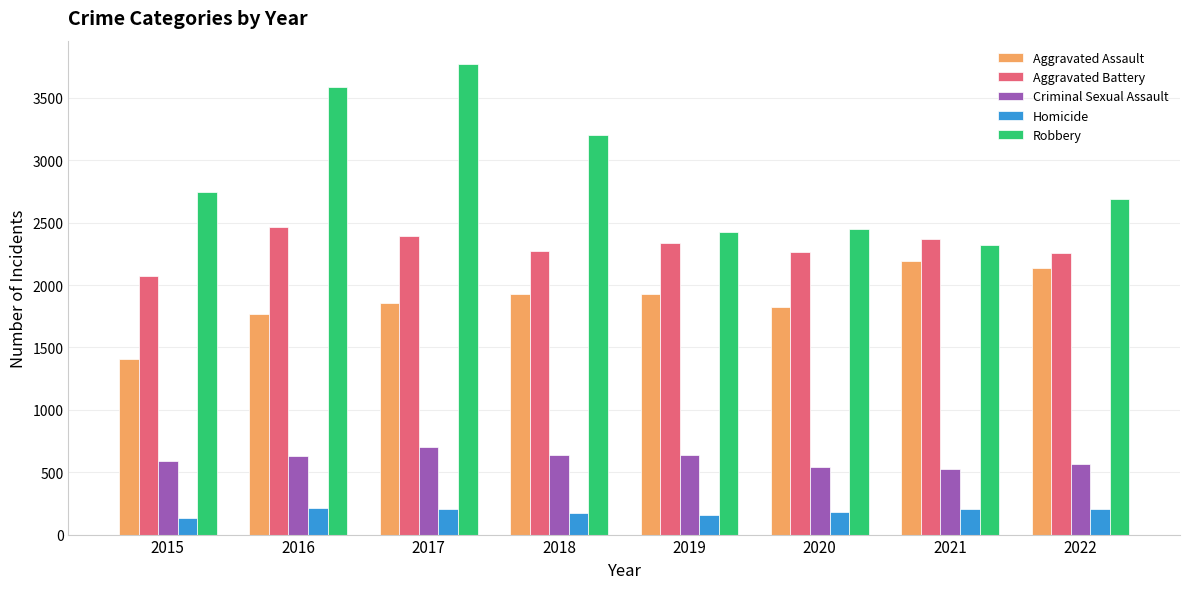

What is the spread (max minus min) of values at 2016?

3379